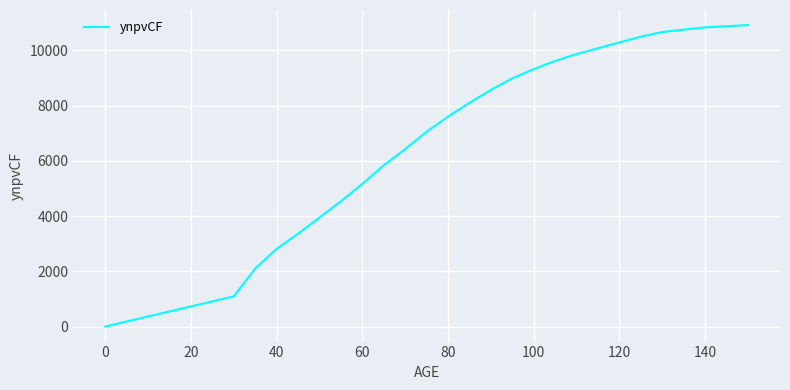

What is the difference between the maximum and minimum values?

10920.0